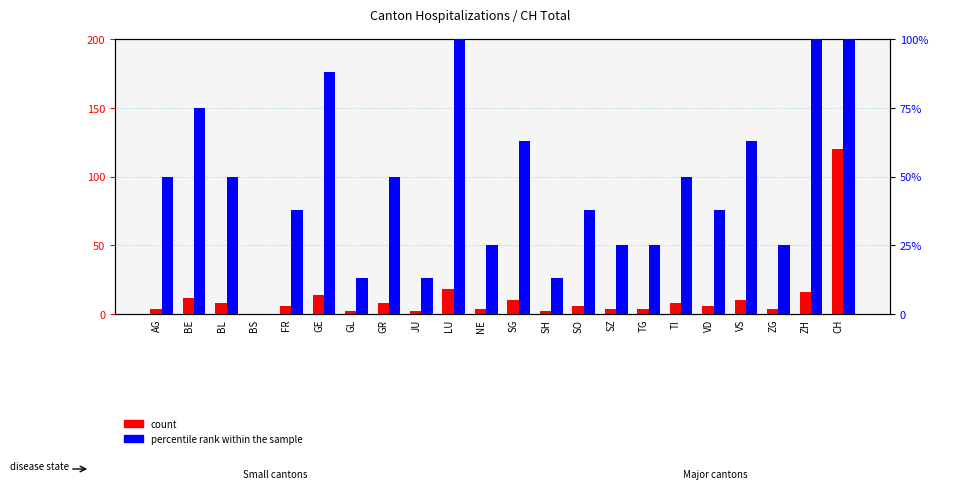

Between SO and TI, which is larger?

TI